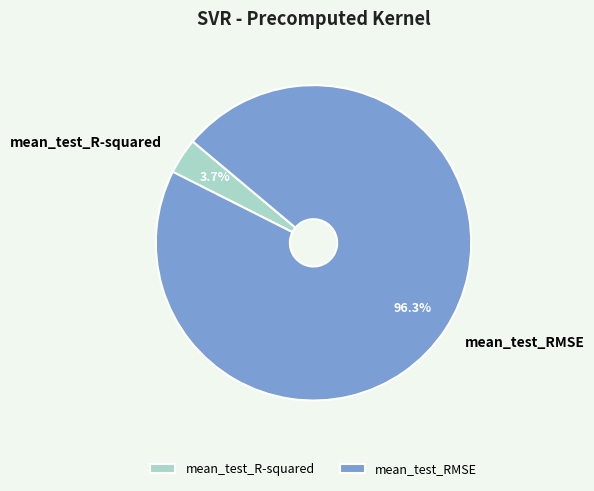

How much of the chart is everything except mean_test_R-squared?

96.3%